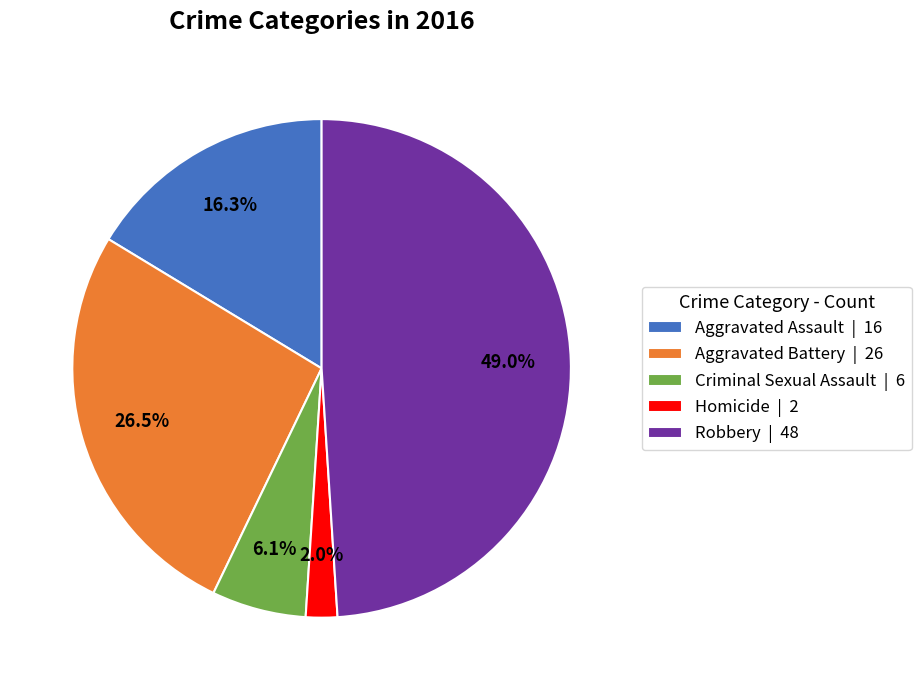

Which slice is the smallest?

Homicide